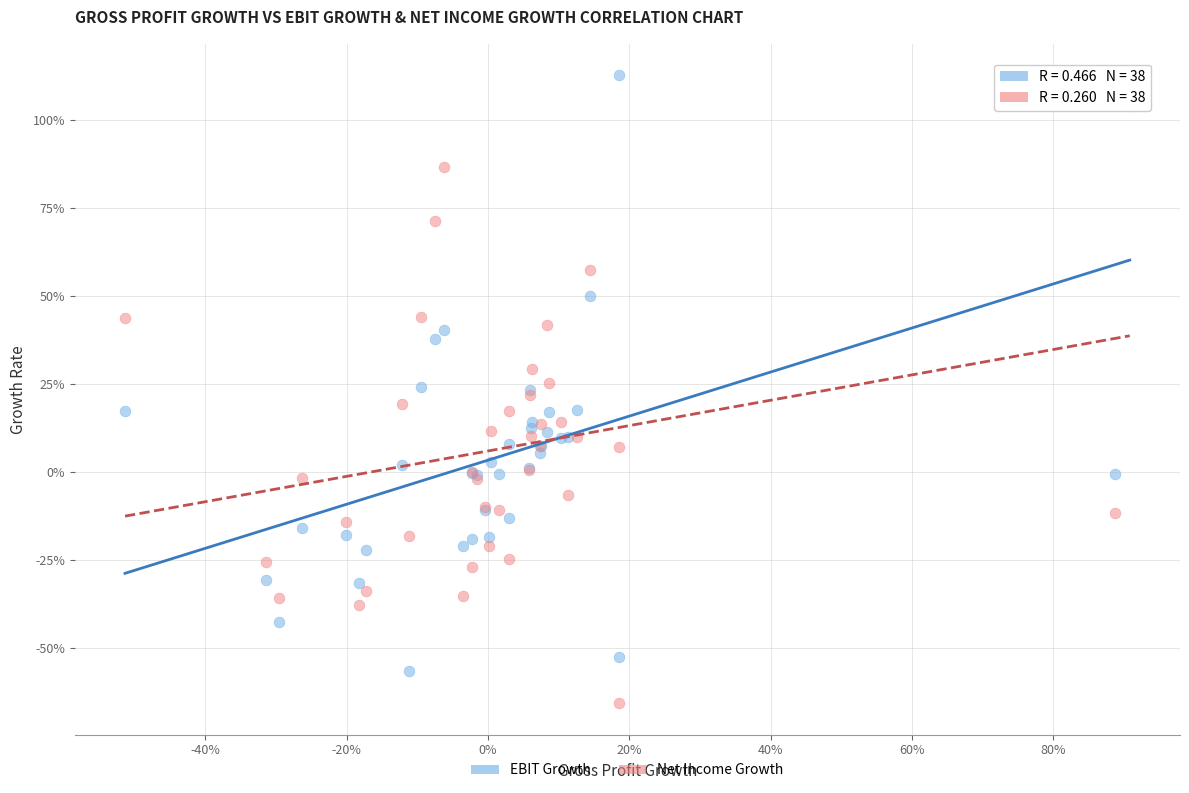

Which series reaches the maximum Y coordinate?

EBIT Growth